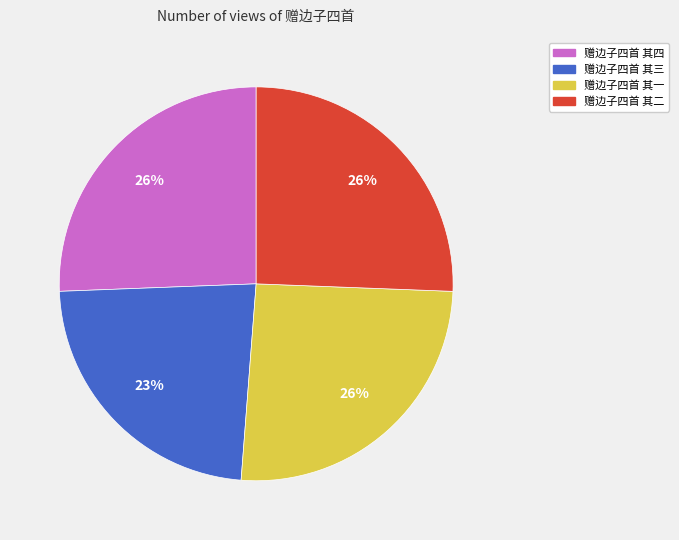

To the nearest percent, what portion does 赠边子四首 其二 represent?

26%